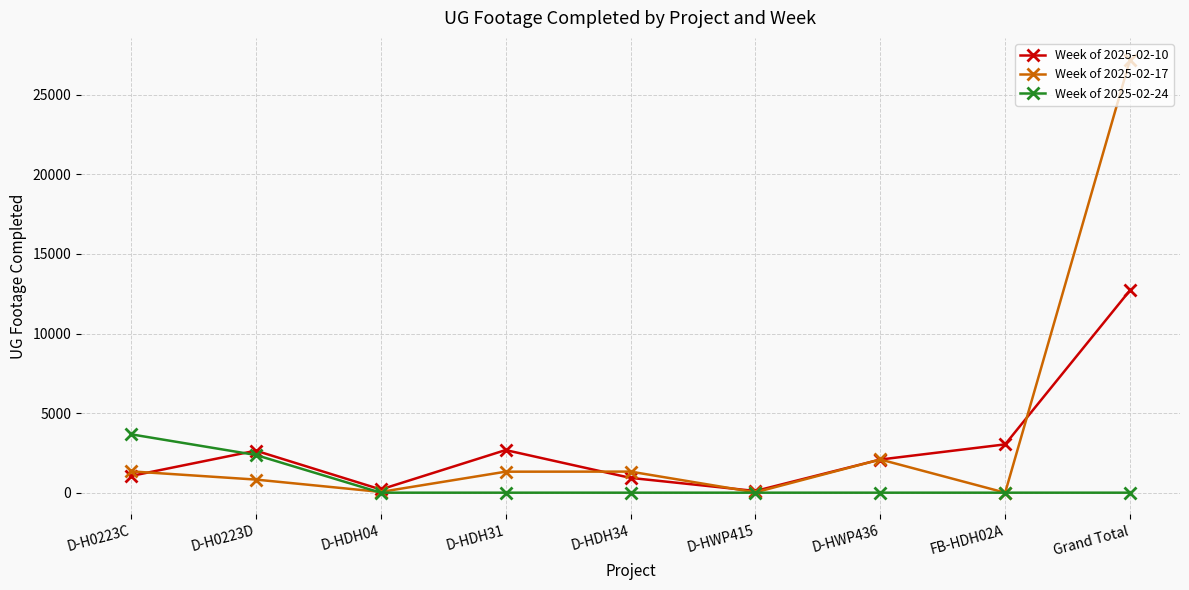

How many lines are shown in the chart?

3